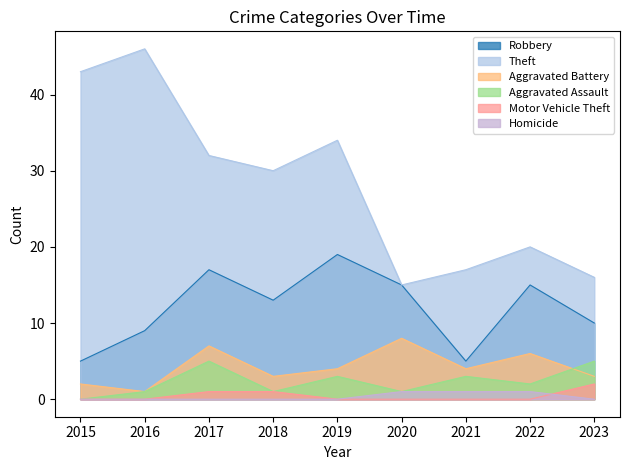

Rank the series at 2020 from highest to lowest value.

Robbery, Theft, Aggravated Battery, Aggravated Assault, Homicide, Motor Vehicle Theft